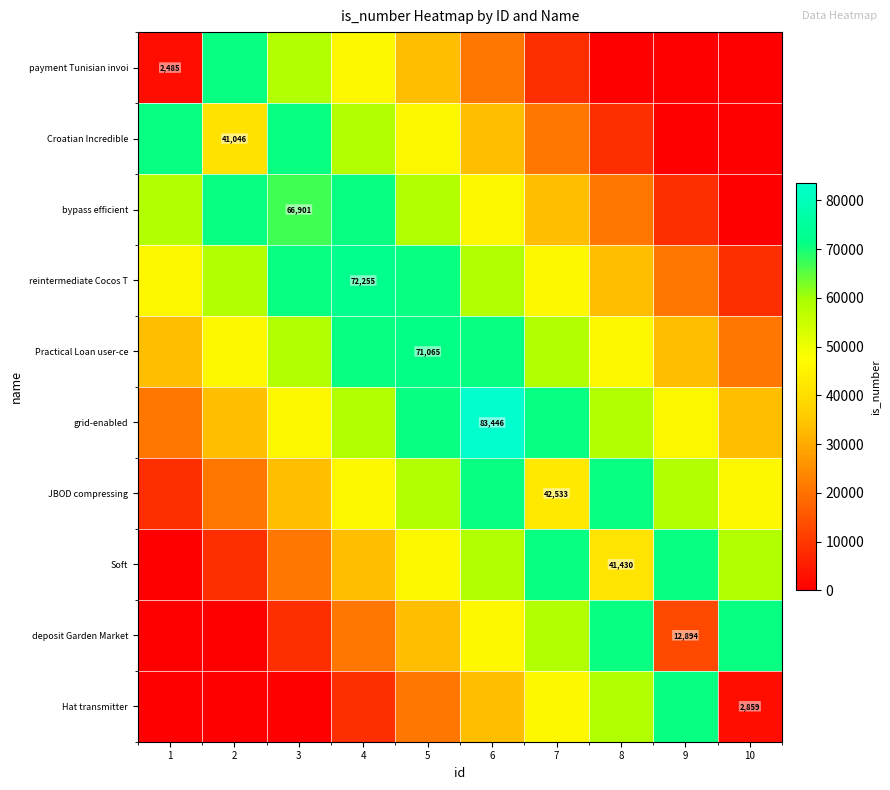

Between 8 and 6, which is larger?

6